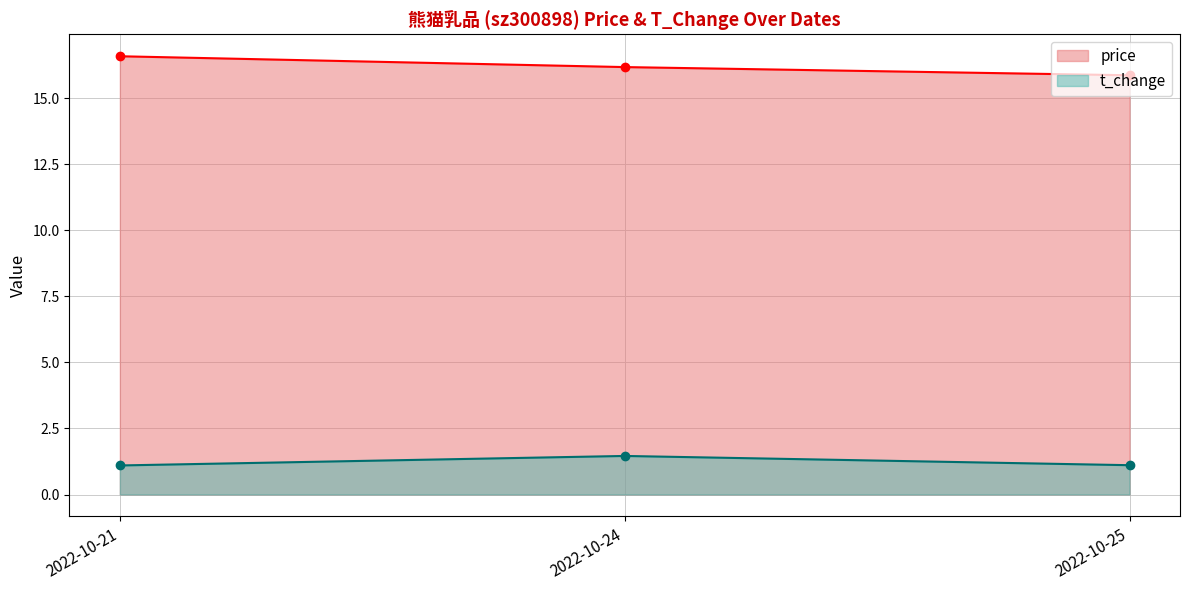

The t_change series shows 1.5 at 2022-10-24. True or false?

True